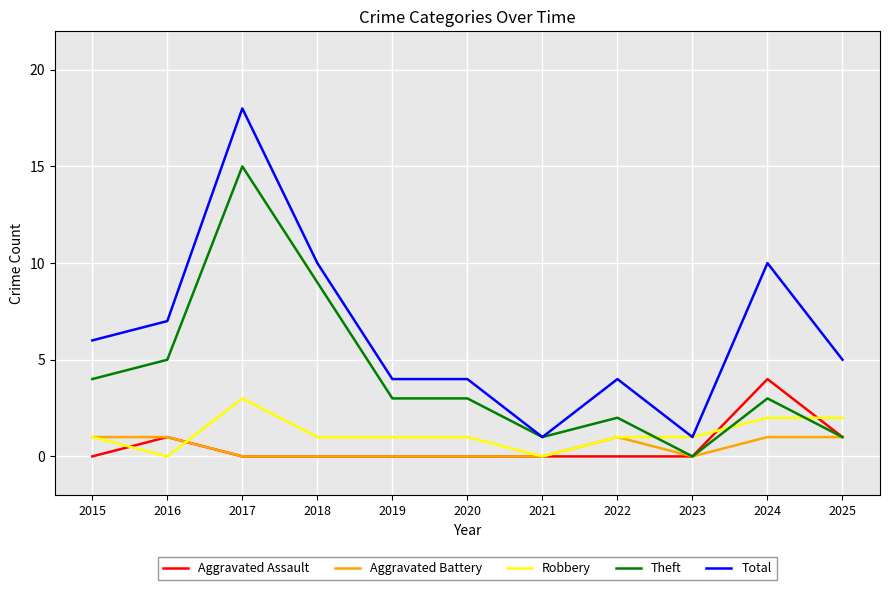

What is the difference between the second highest and minimum values in the Aggravated Battery series?

1